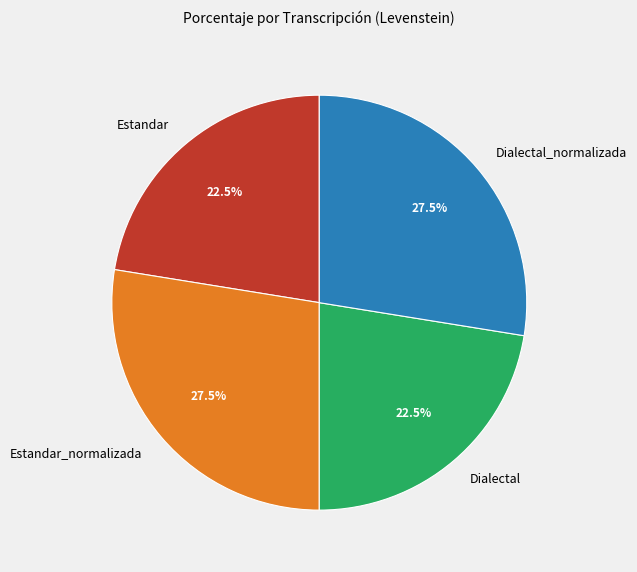

What portion of the pie excludes Dialectal?

77.5%